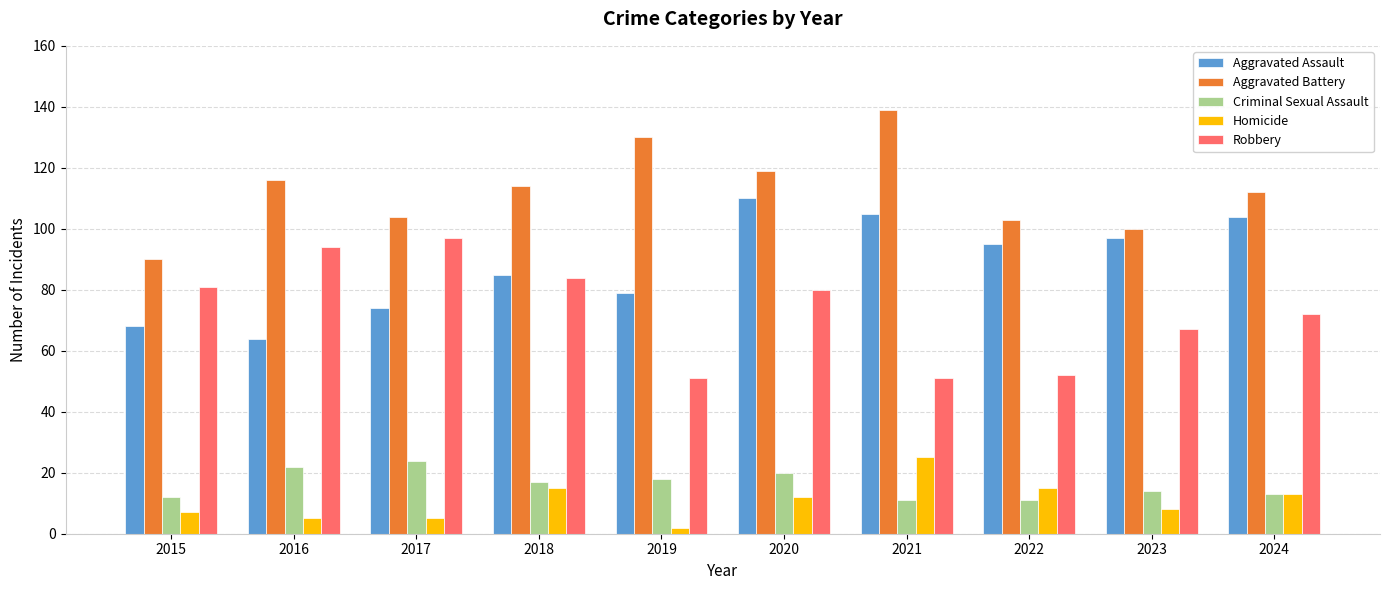

At which category is the sum across all series the highest?

2020